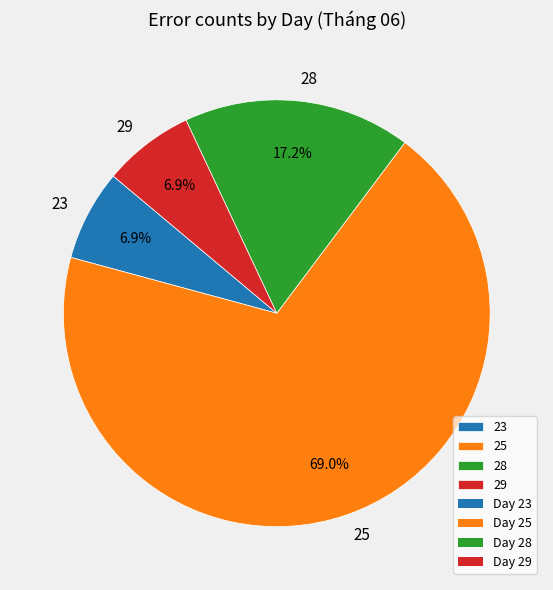

True or false: 28 accounts for 24% of the total.

False